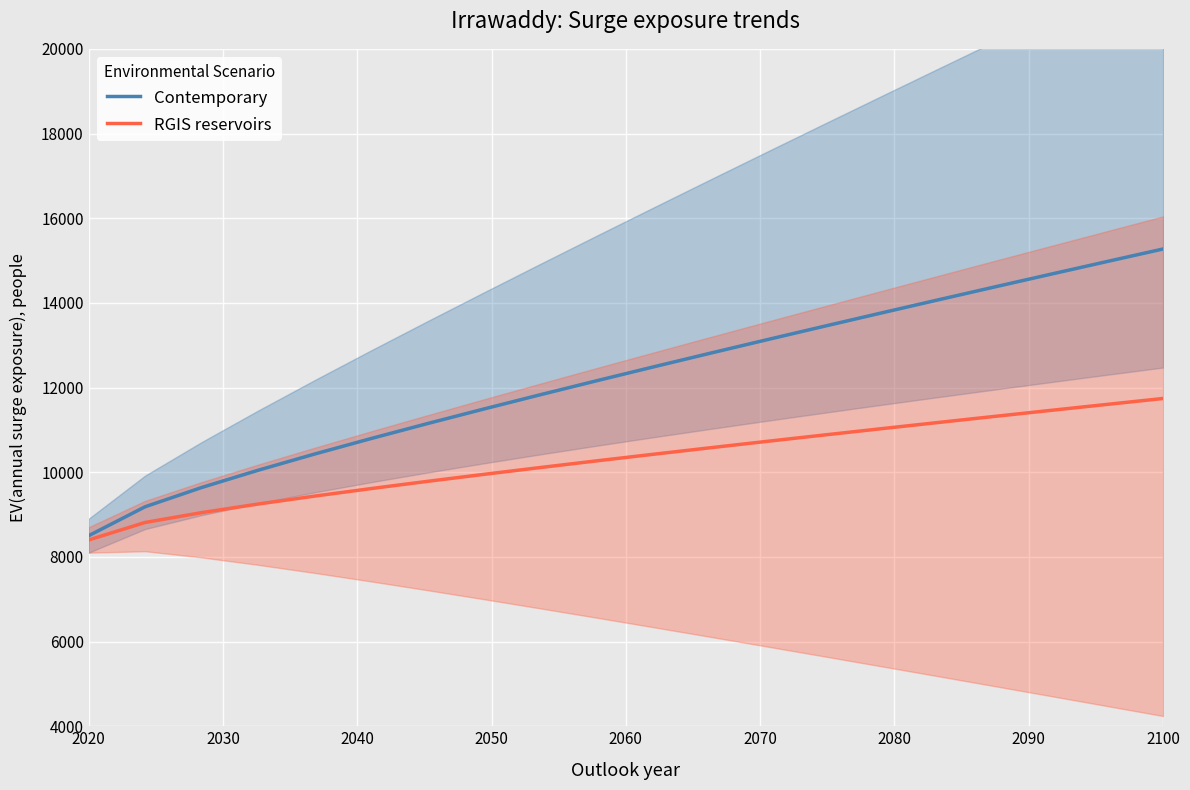

How many categories are shown in the chart?

20